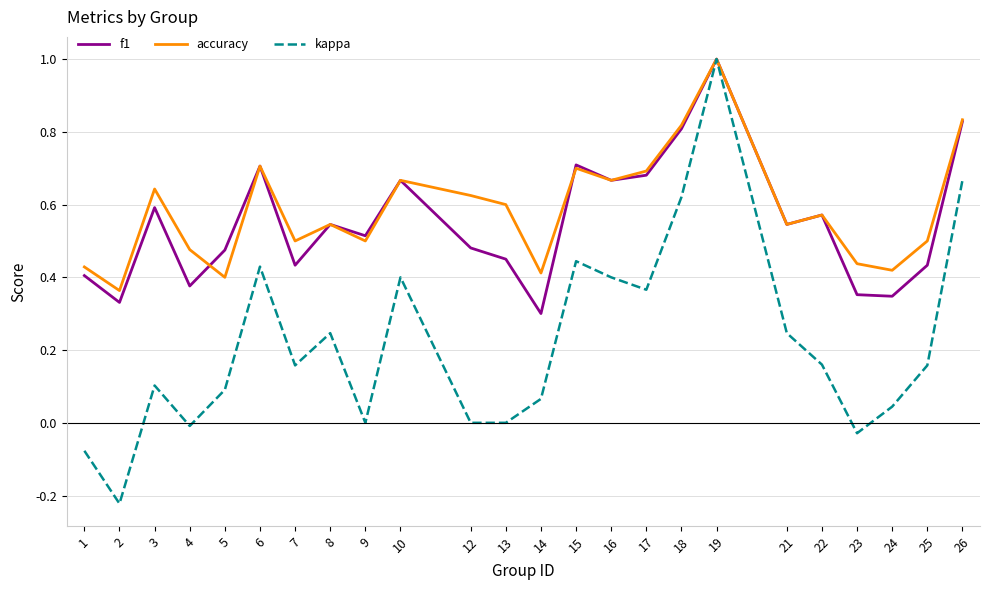

Where does the kappa series first go above 0?

3